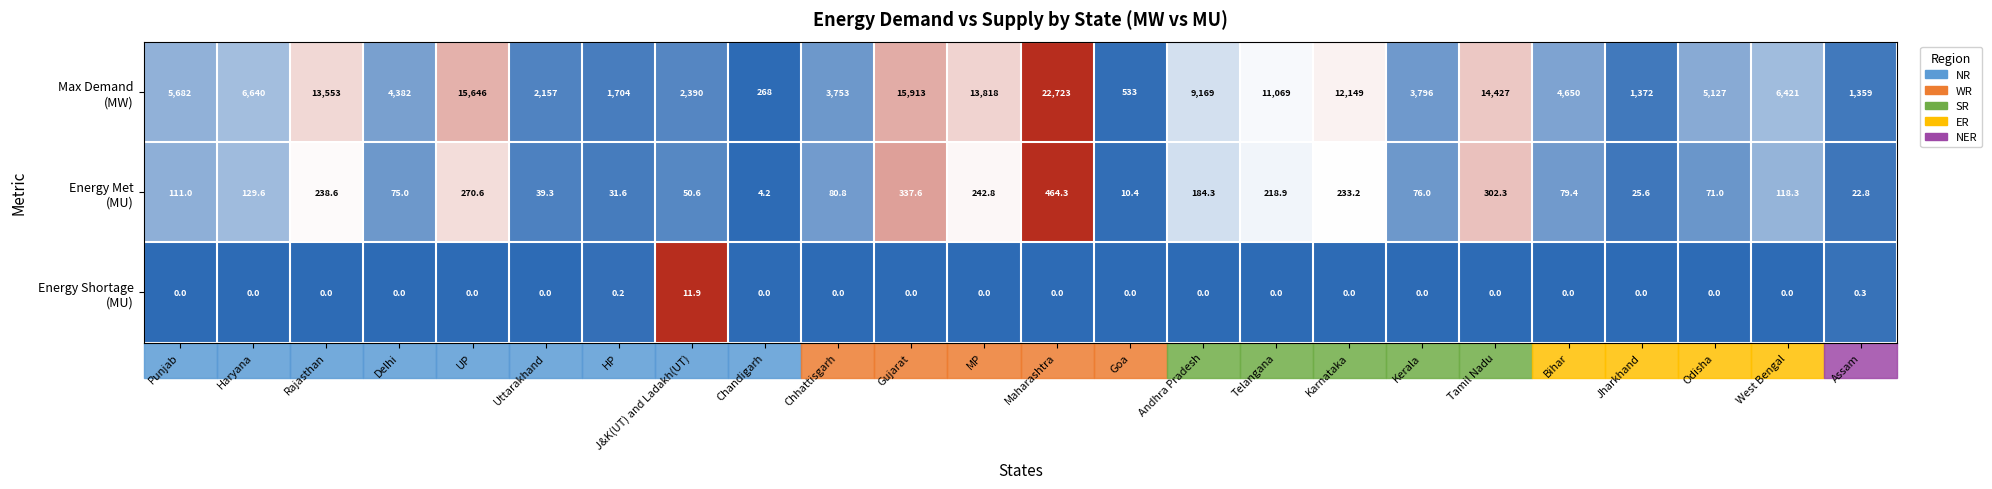

What is the spread (max minus min) of values at West Bengal?

6421.0